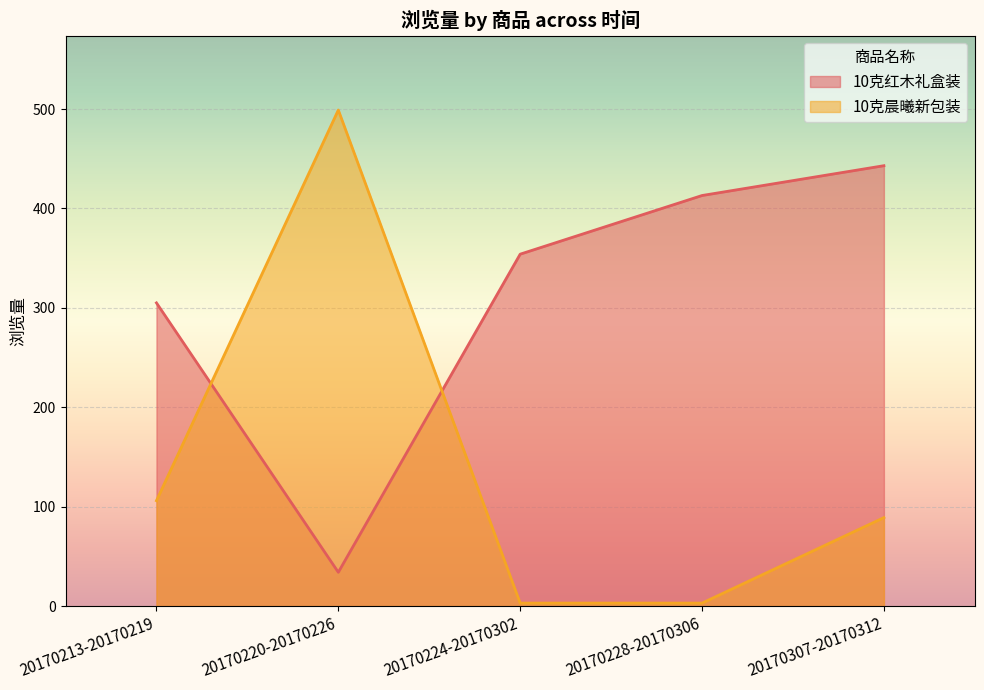

List the series in order of their overall mean, lowest first.

10克晨曦新包装, 10克红木礼盒装